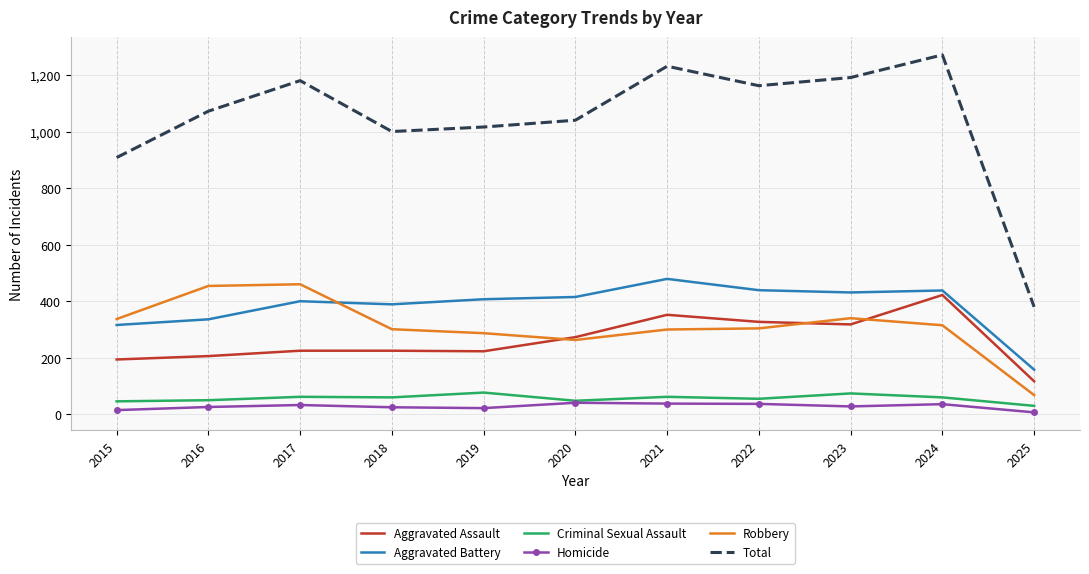

Which series has the widest spread of values?

Total